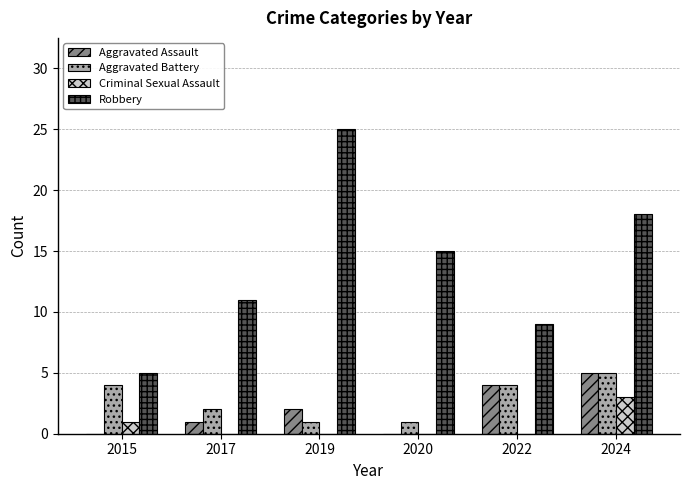

At which label does Aggravated Battery reach its peak?

2024